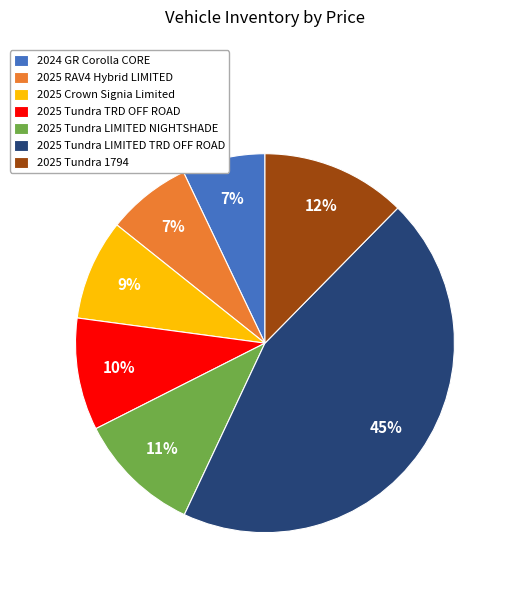

Which category has the biggest portion of the pie?

2025 Tundra LIMITED TRD OFF ROAD